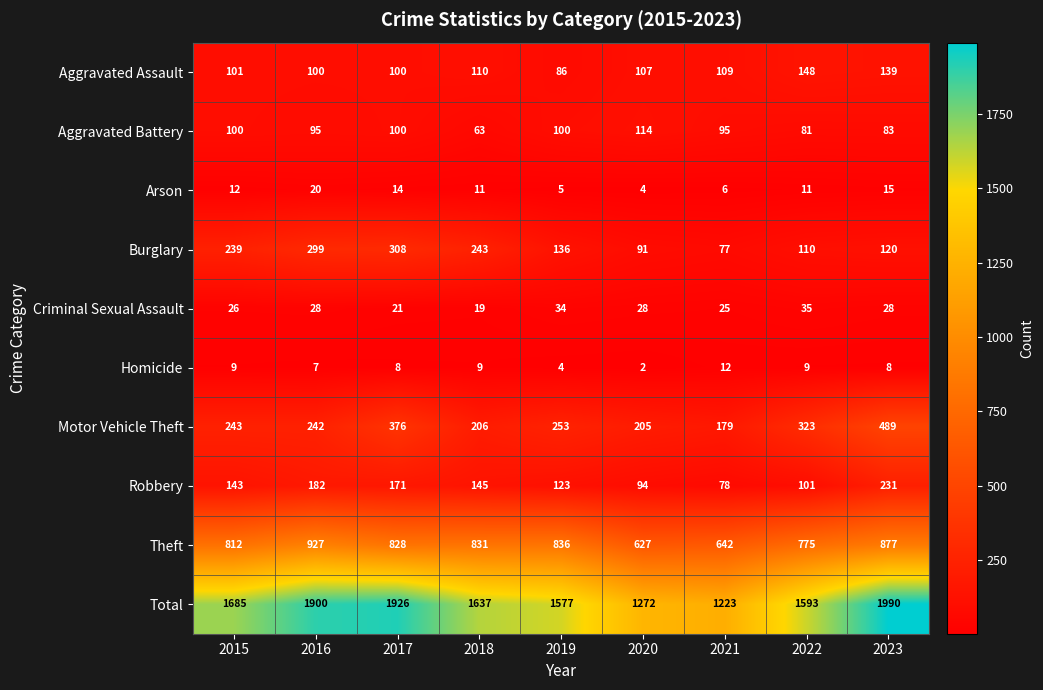

The value of Theft at 2023 is 441. True or false?

False